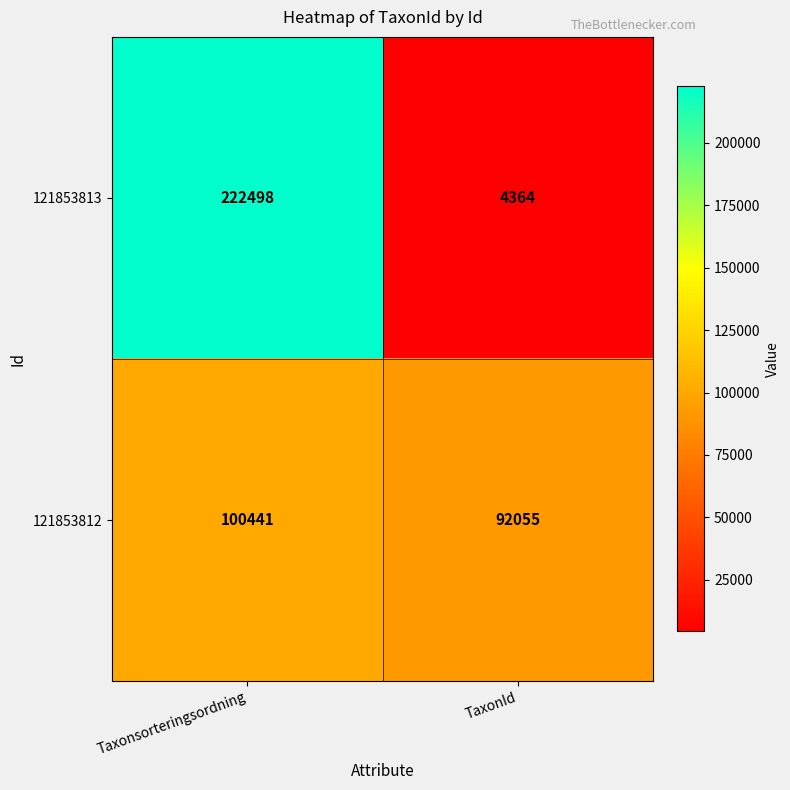

Reading left to right, what are all the values shown in this chart?

121853813: 222498	4364
121853812: 100441	92055